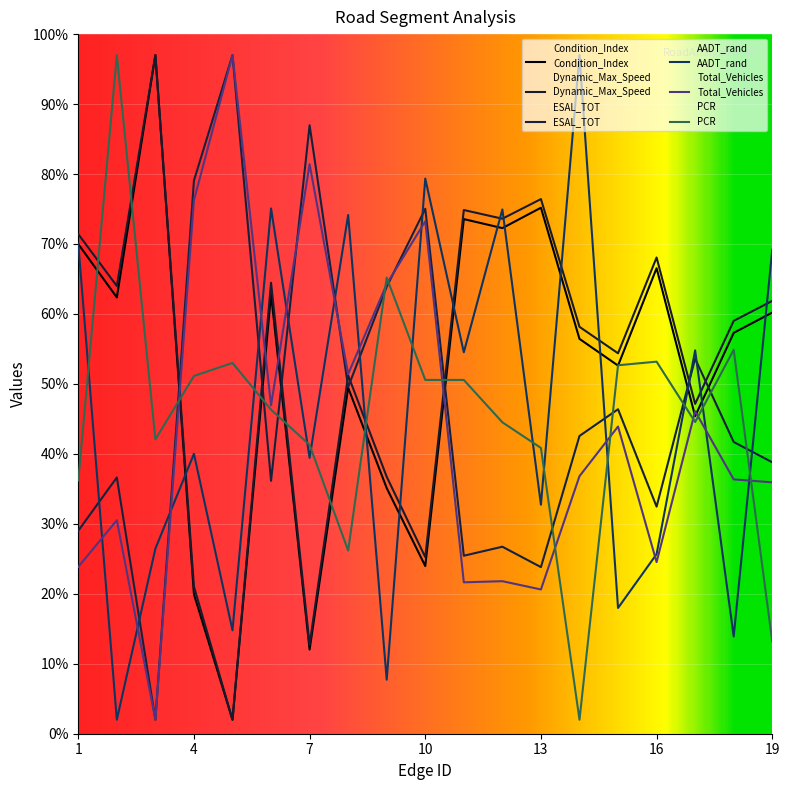

What is the sum of all Condition_Index values?

994.2